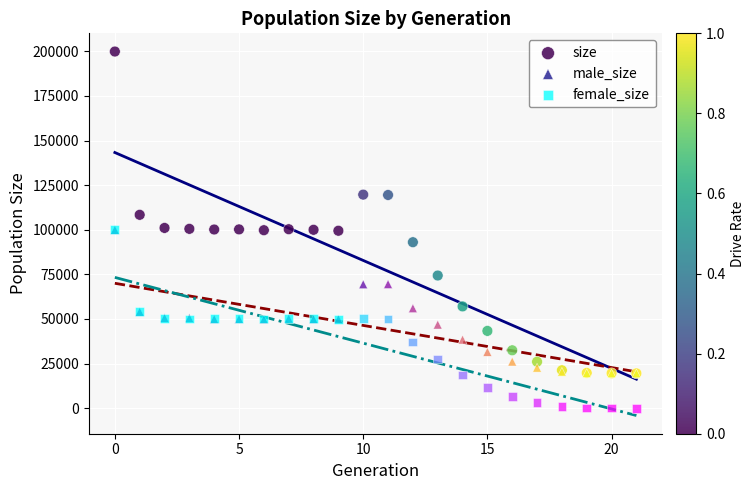

What are all the series names shown in the legend?

size, male_size, female_size